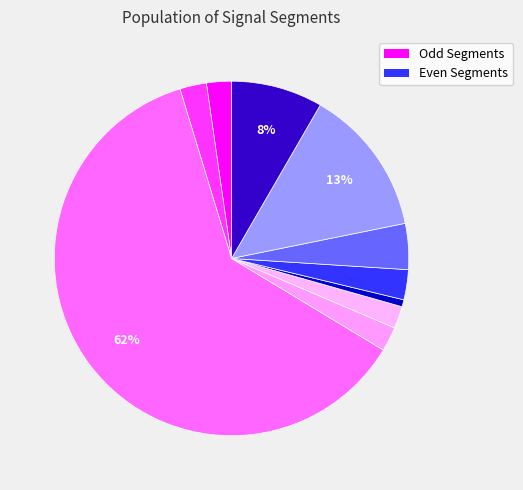

Is there any slice that represents more than half of the pie?

Yes